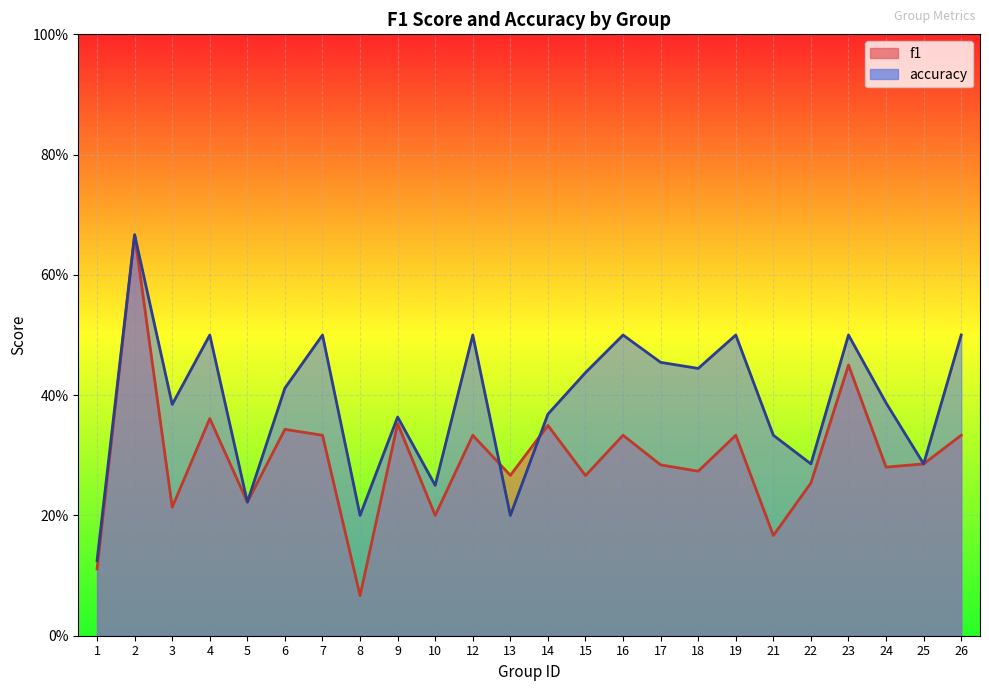

How many f1 values are between 0 and 1?

24